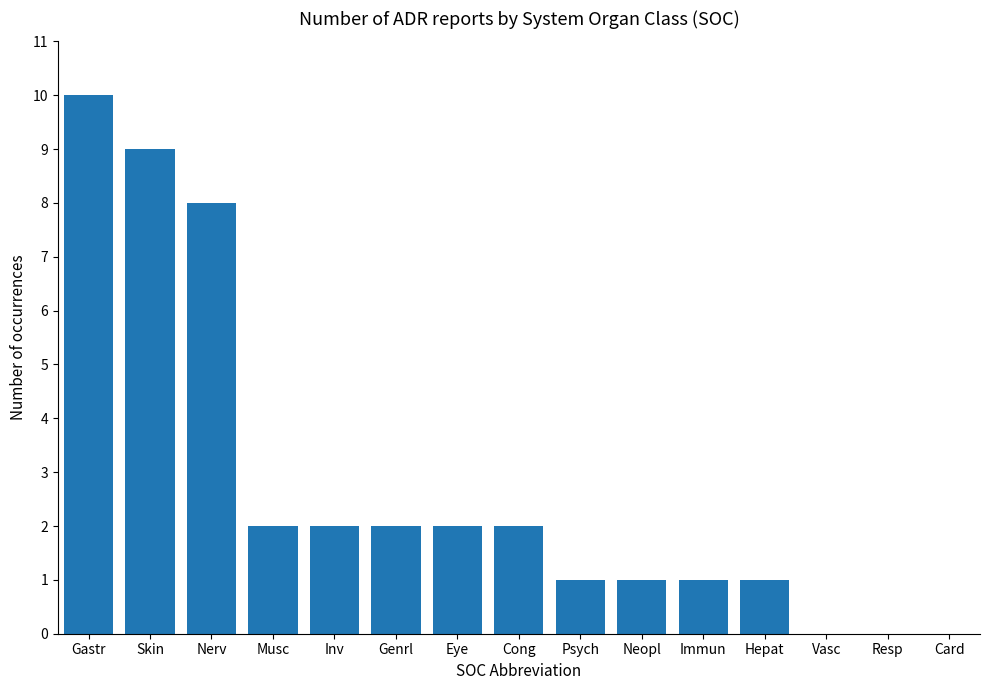

The chart shows a value of 3 at Genrl. True or false?

False